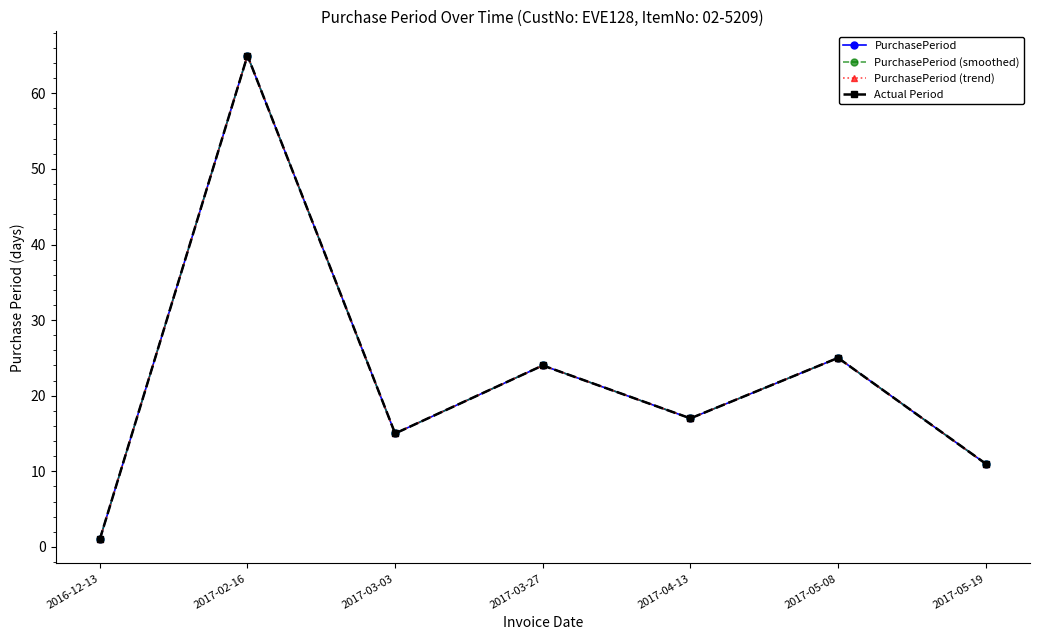

True or false: PurchasePeriod (smoothed) has a value of 65 at 2017-02-16.

True